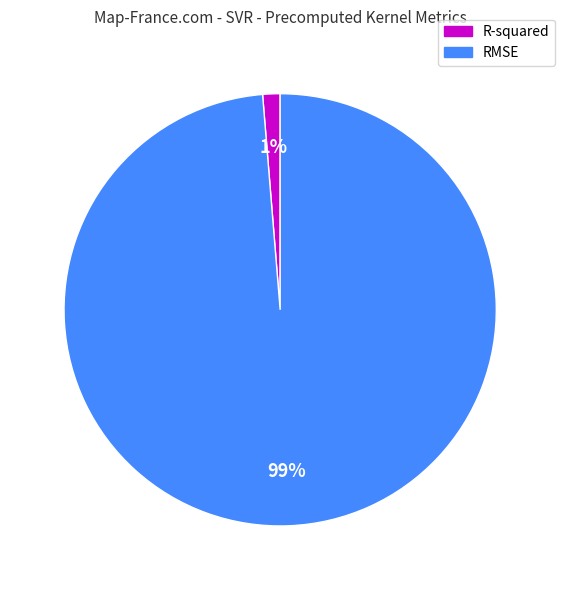

Is the sum of R-squared and RMSE greater than half?

Yes